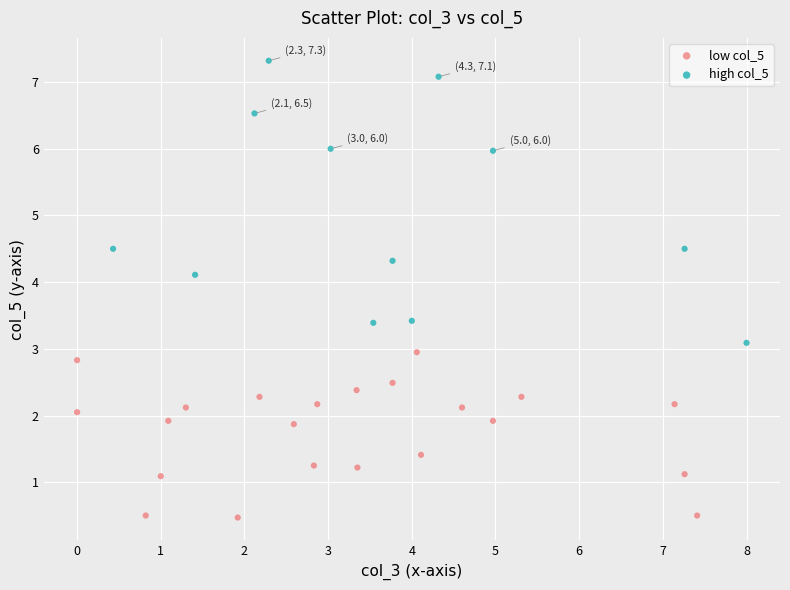

What are all the series names shown in the legend?

low col_5, high col_5